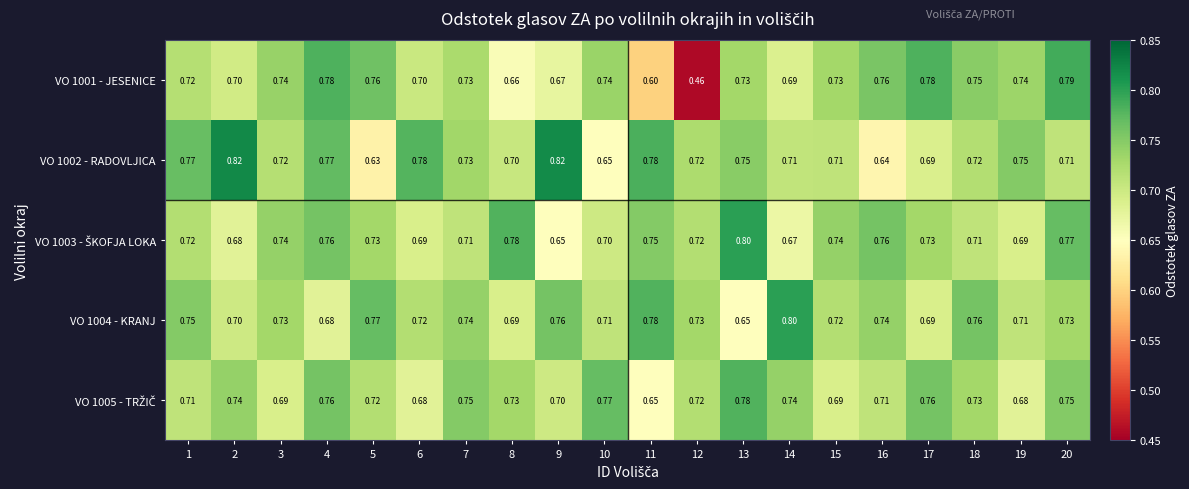

At how many categories does at least one series exceed 0?

20